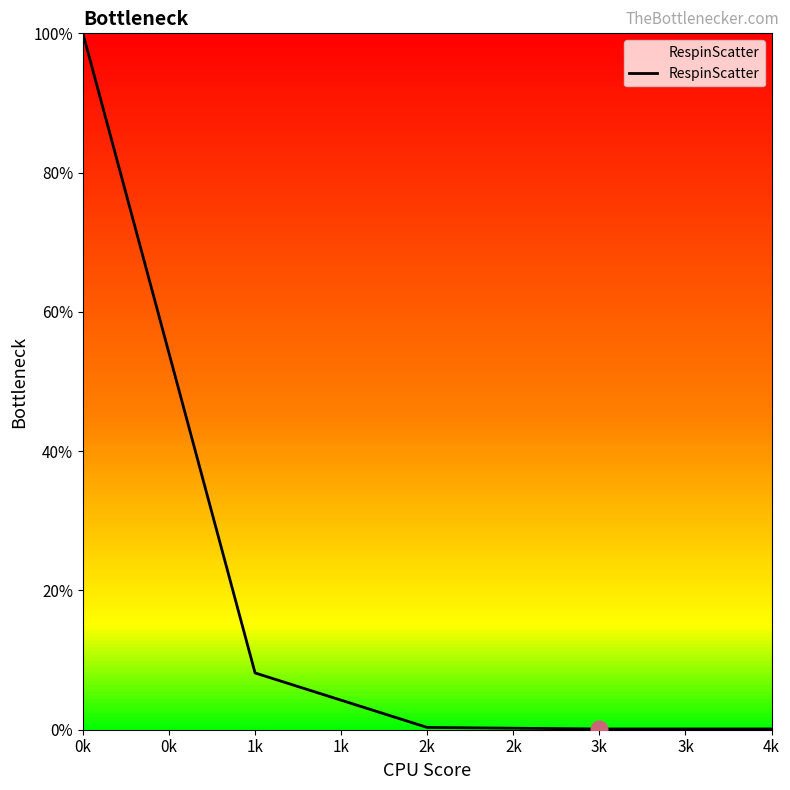

What is the greatest value displayed?

100.0